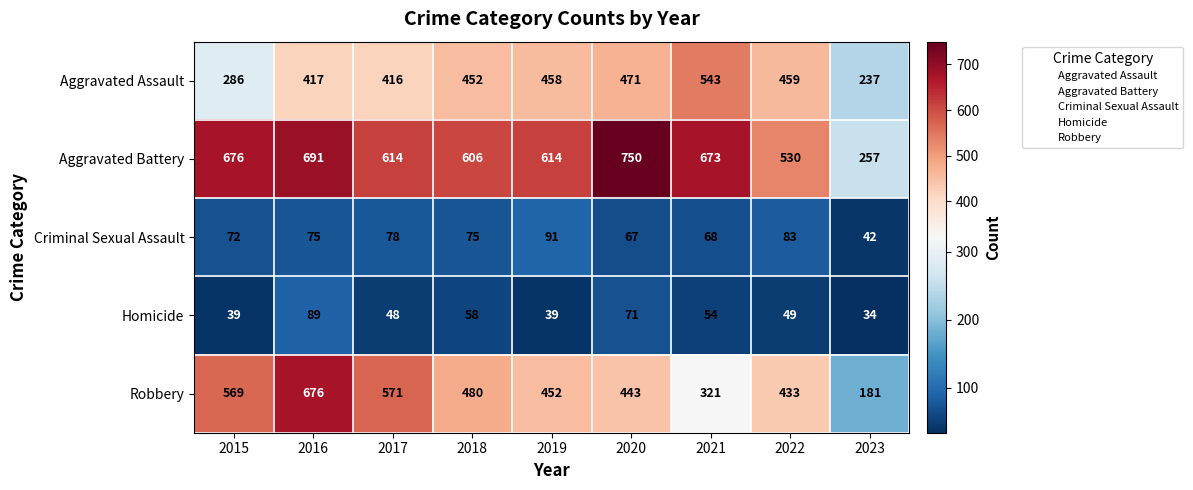

What is the average value of the Robbery series?

458